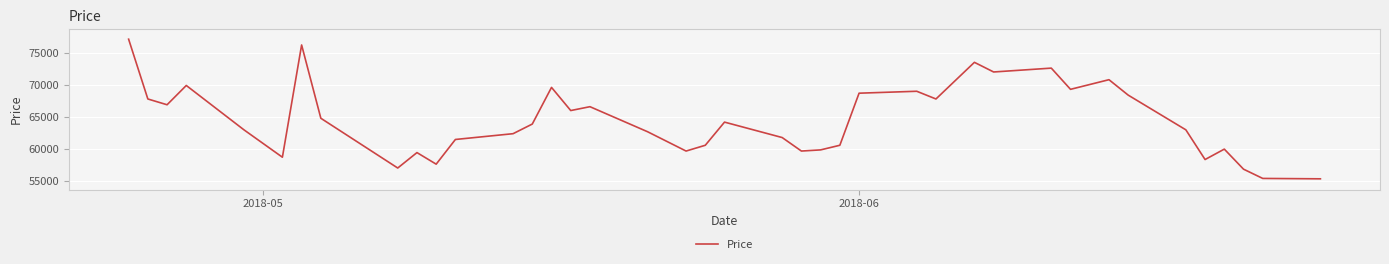

What is the greatest value displayed?

77100